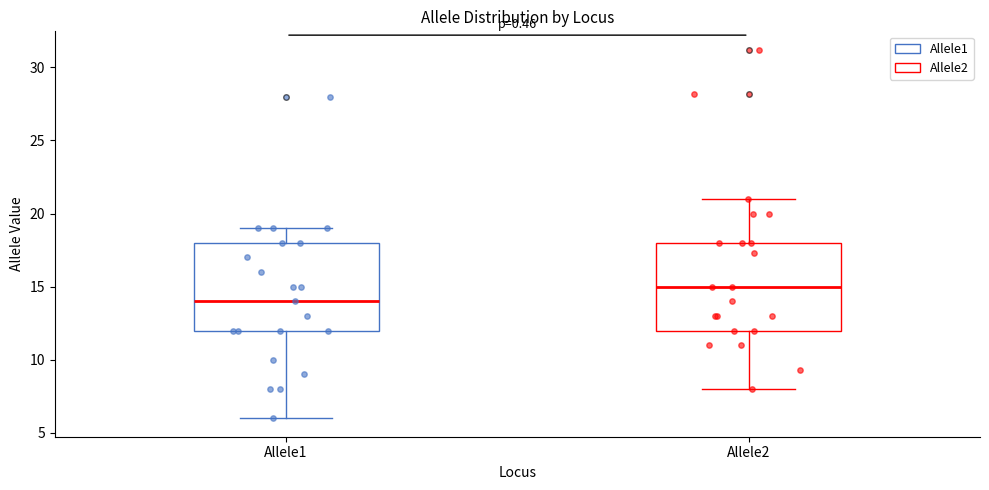

Reading left to right, transcribe this box plot: for each box, give where its median line is, the range the box spans, and where its two whiskers end, as read against the y-axis. The values are not printed on the chart, so give them approximately, as read against the axis.

Allele1: median 14, box 12 to 18, whiskers 6 to 19
Allele2: median 15, box 12 to 18, whiskers 8 to 21